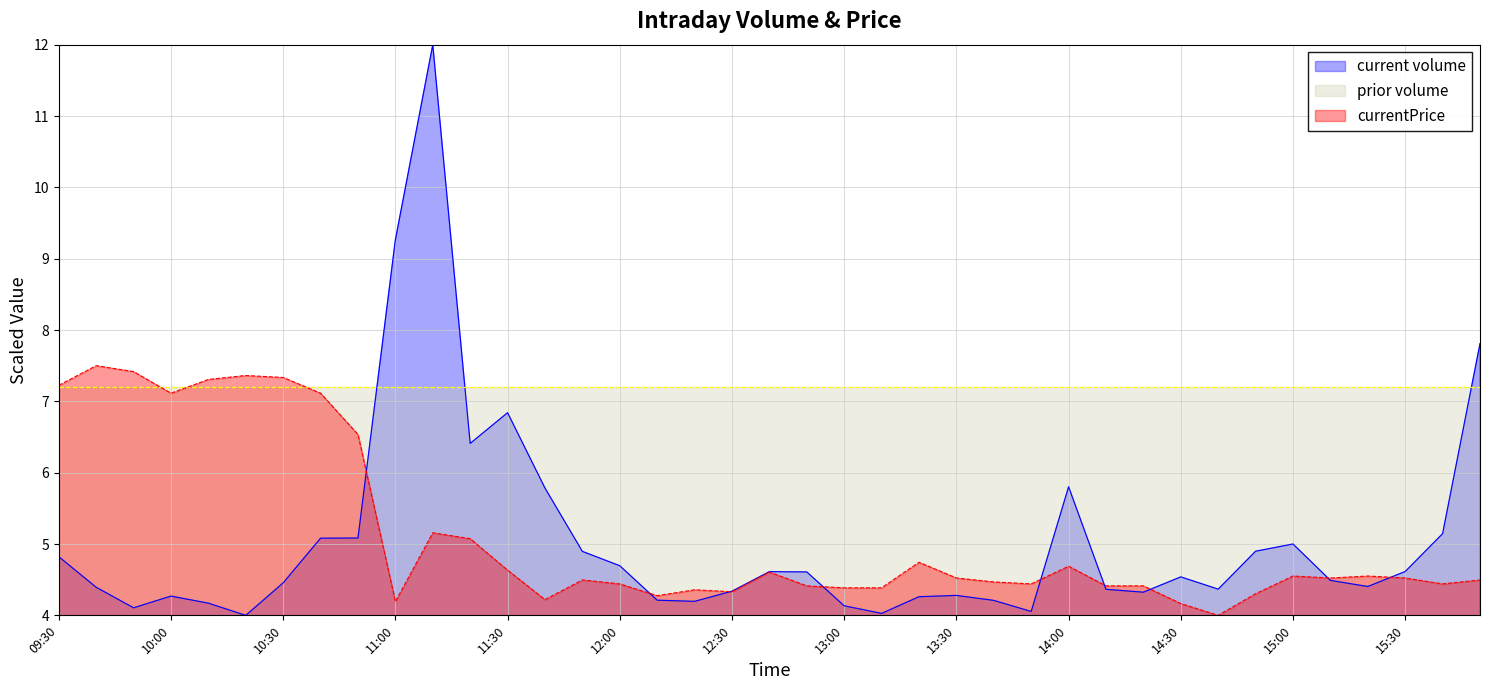

What is the label of the 21st point from the left?

12:50